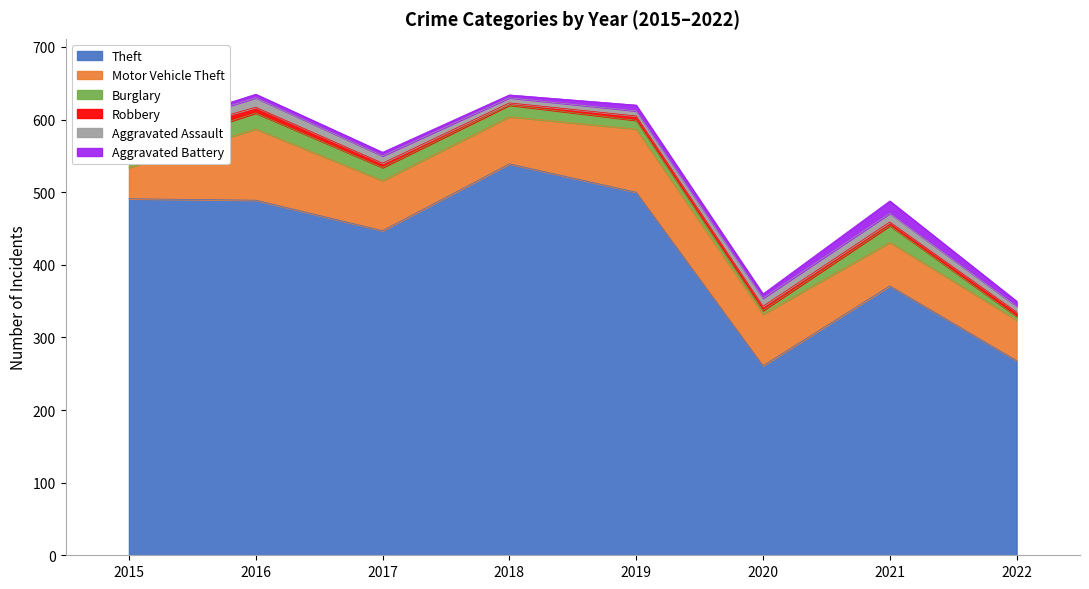

Count the number of data series in this chart.

6